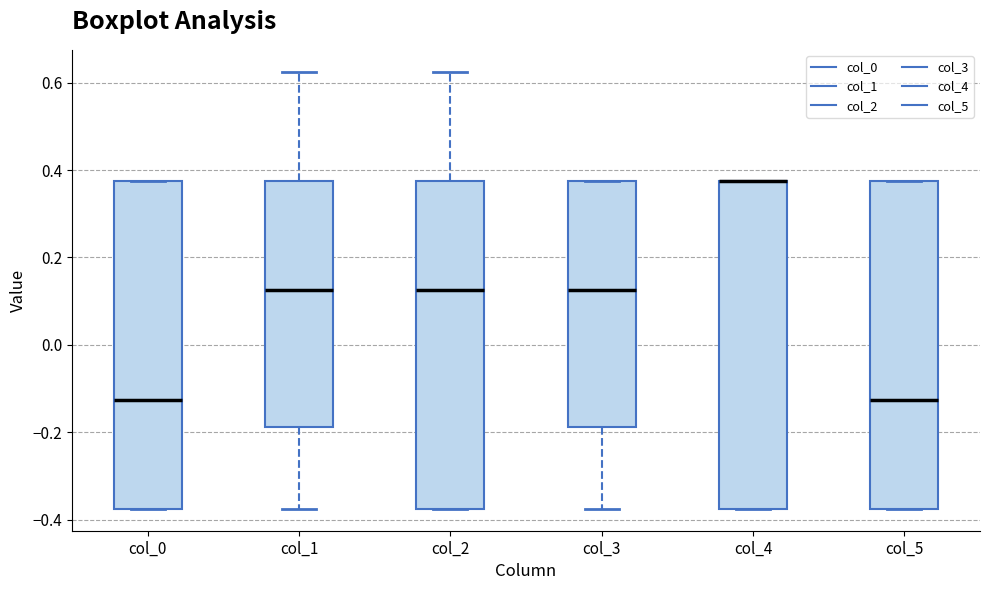

Reading left to right, read every box against the y-axis: the position of its median line, the range the box covers, and the ends of its whiskers. The values are not printed on the chart, so give them approximately, as read against the axis.

col_0: median -0.12, box -0.38 to 0.38, whiskers -0.38 to 0.38
col_1: median 0.12, box -0.18 to 0.38, whiskers -0.38 to 0.62
col_2: median 0.12, box -0.38 to 0.38, whiskers -0.38 to 0.62
col_3: median 0.12, box -0.18 to 0.38, whiskers -0.38 to 0.38
col_4: median 0.38 (drawn on the box's upper edge), box -0.38 to 0.38, whiskers -0.38 to 0.38
col_5: median -0.12, box -0.38 to 0.38, whiskers -0.38 to 0.38